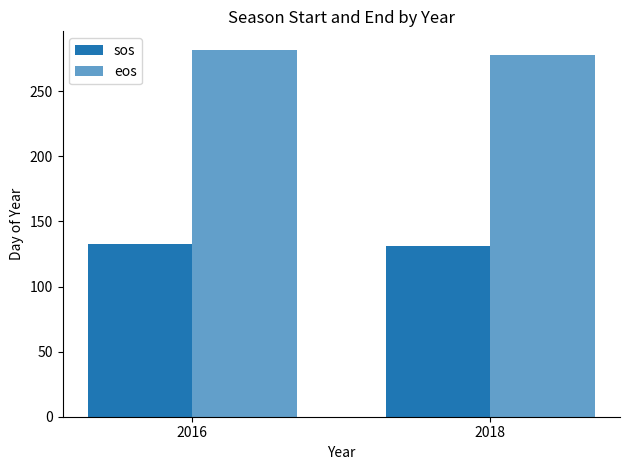

Between 2016 and 2018, which series saw the biggest shift?

eos